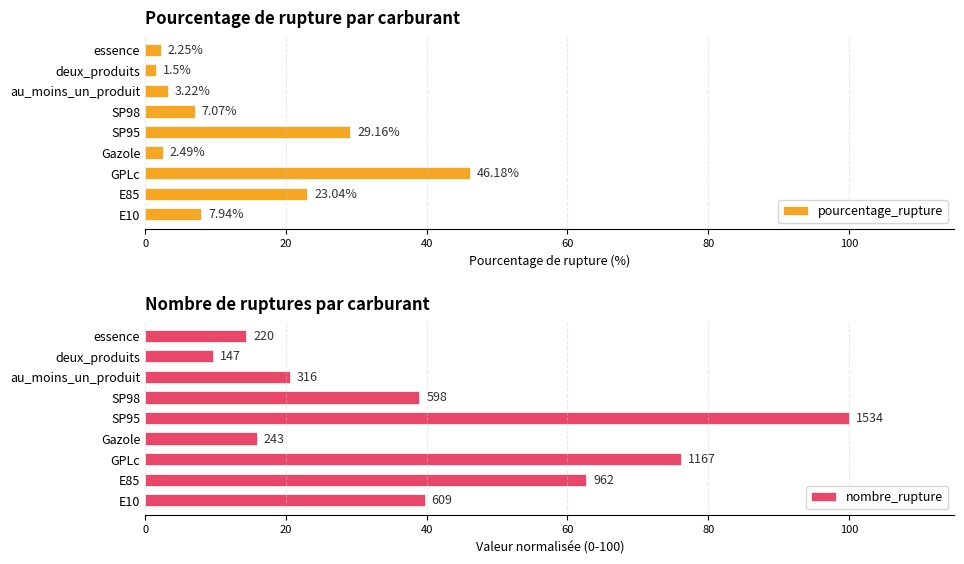

At which label is pourcentage_rupture closest to 23?

E85